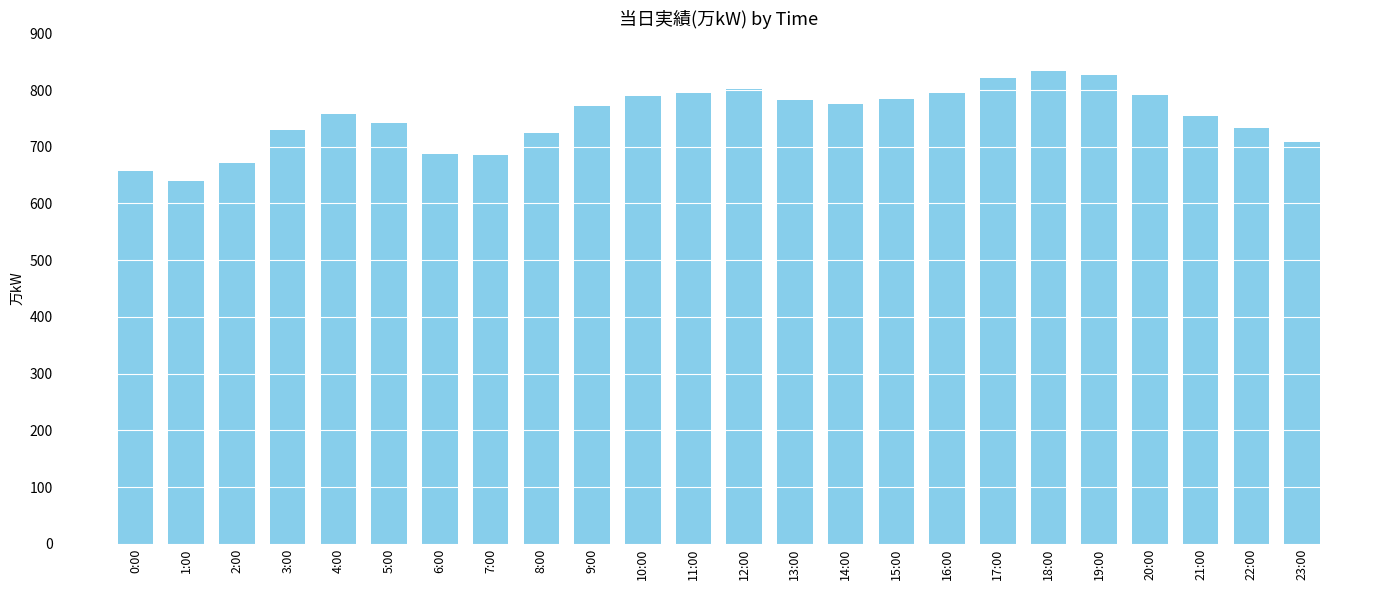

What is the change in value from 7:00 to 9:00?

+86